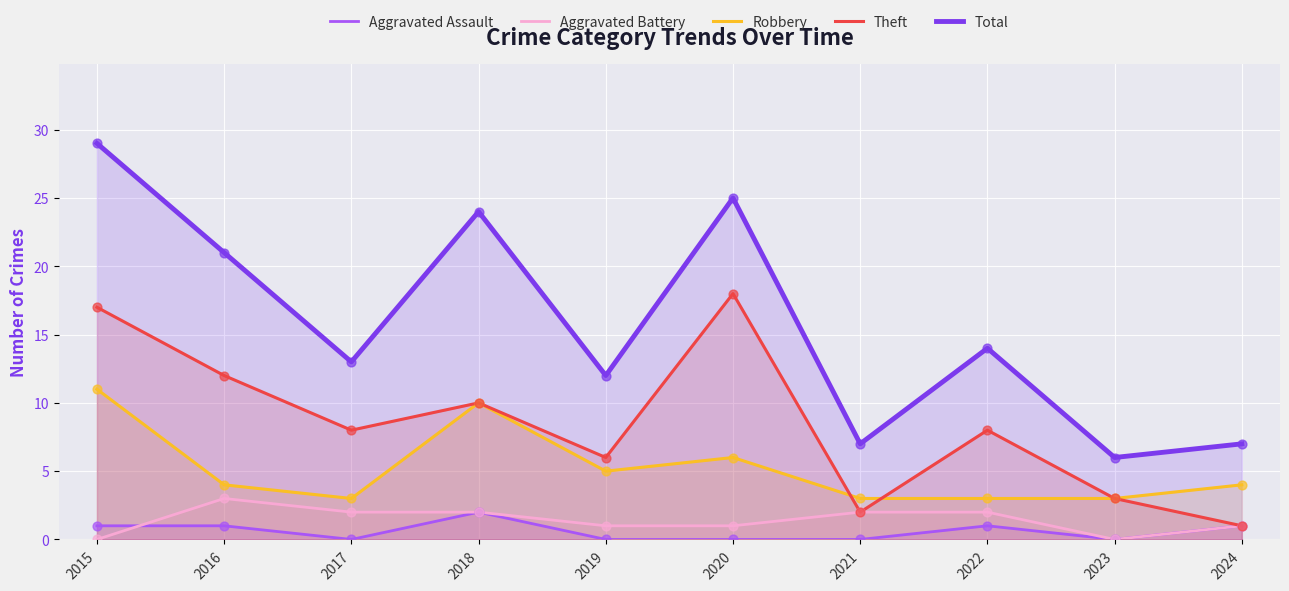

Which series reaches the minimum Y coordinate?

Aggravated Assault